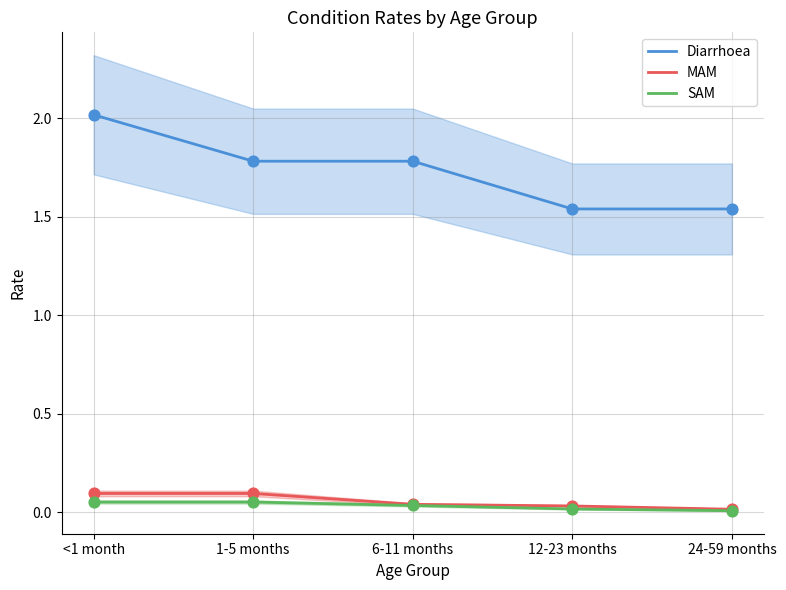

At which category is the sum across all series the highest?

<1 month